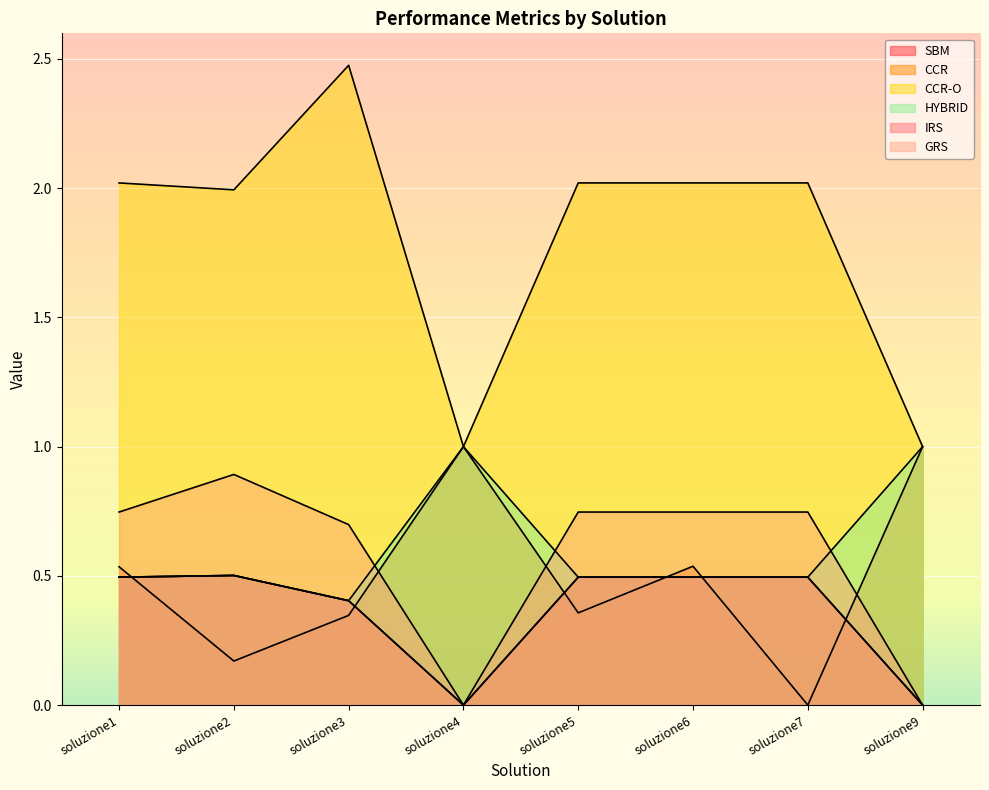

Does the chart display data point markers on the line(s)?

No